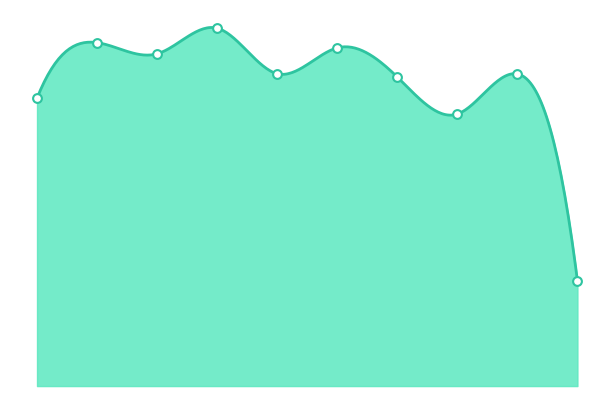

What is the ratio of the value at 2 to the value at 4?

1.1